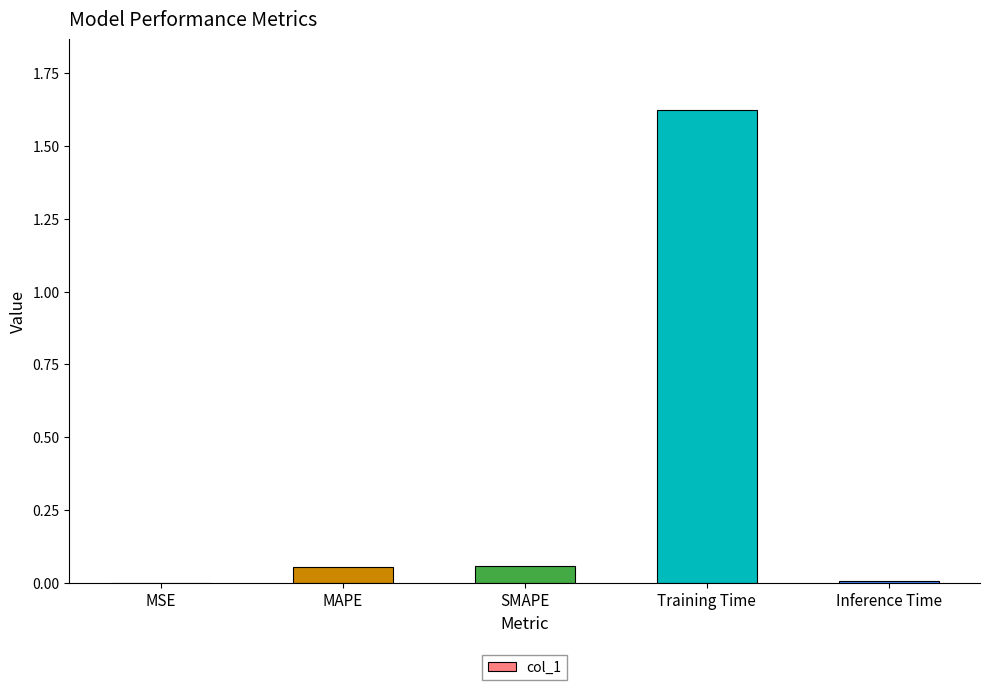

The chart shows a value of 0.0 at MSE. True or false?

True